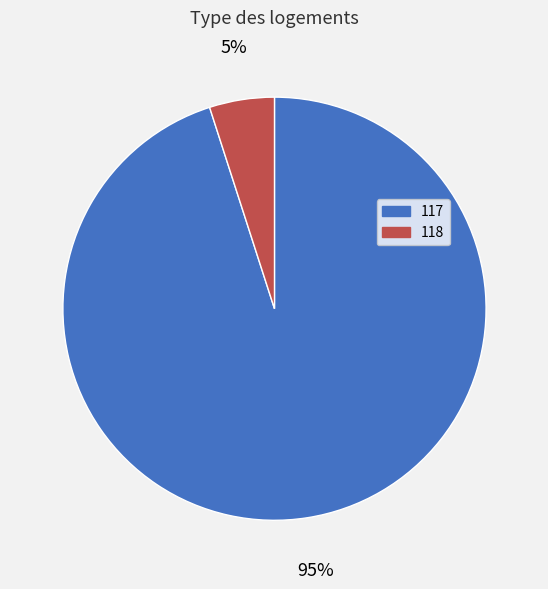

What percentage is the 118 slice, to the nearest percent?

5%